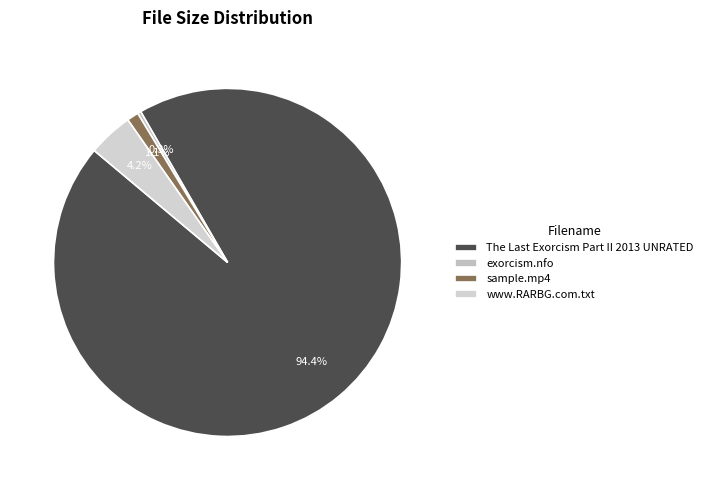

How many segments does this pie chart have?

4